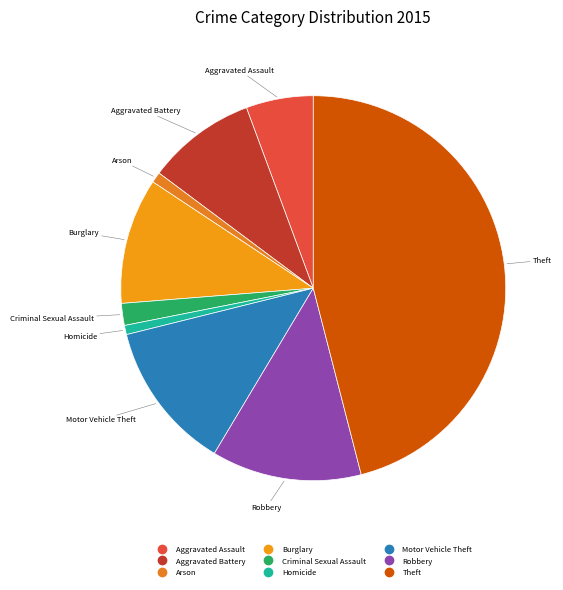

Does Arson represent more than half of the total?

No